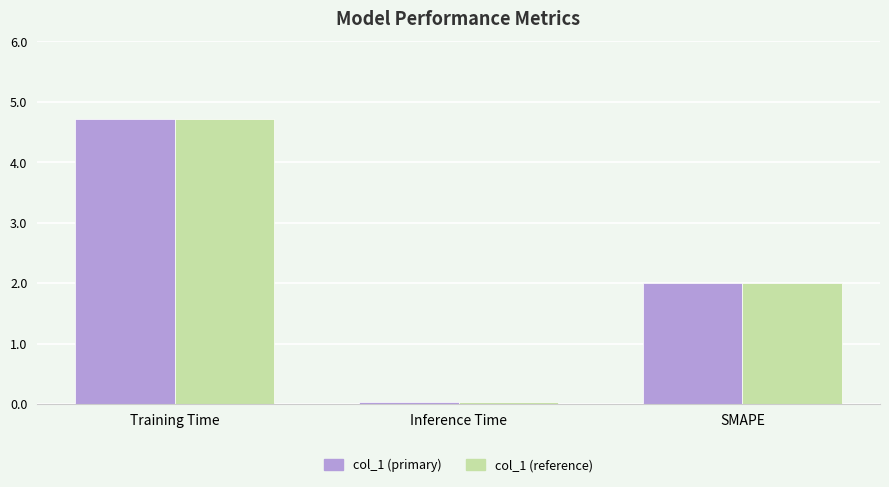

Is it true that col_1 (primary) equals 2.0 at SMAPE?

True